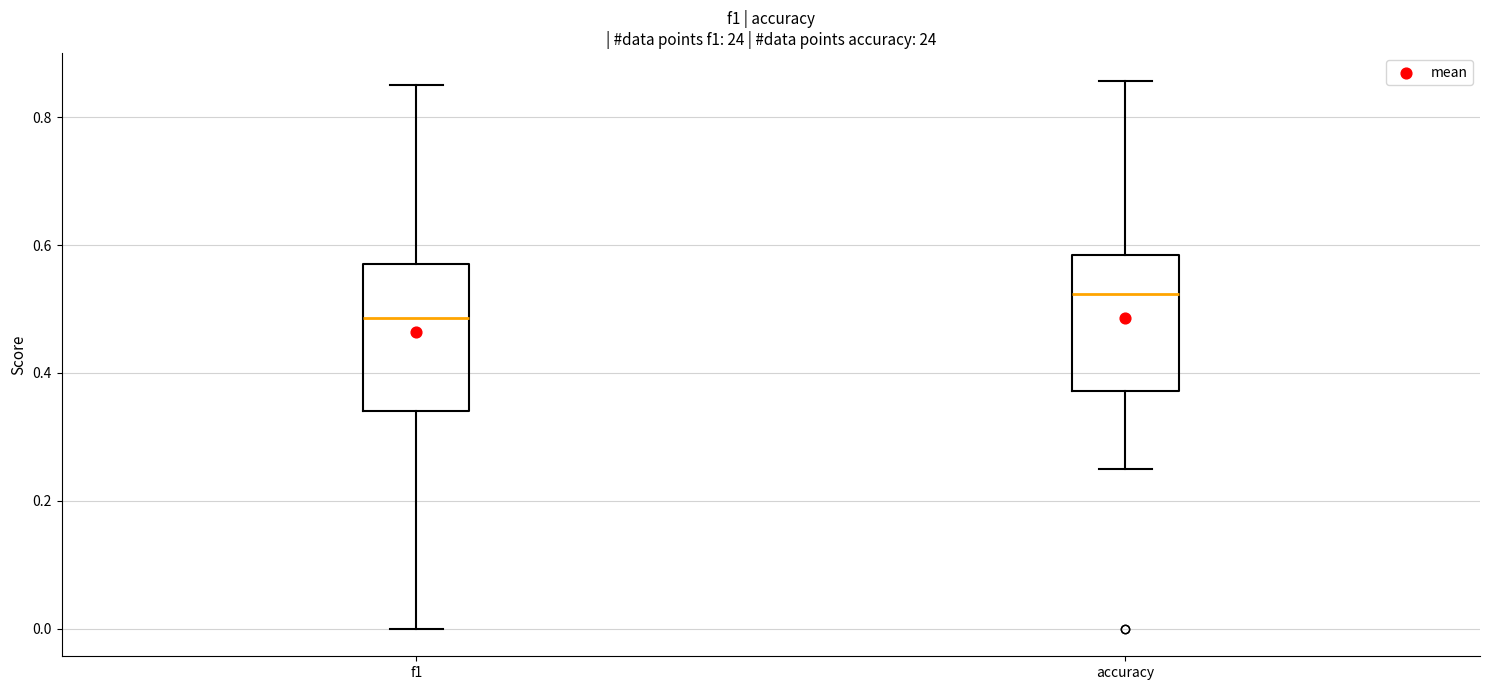

Which box's median line is the lowest?

f1